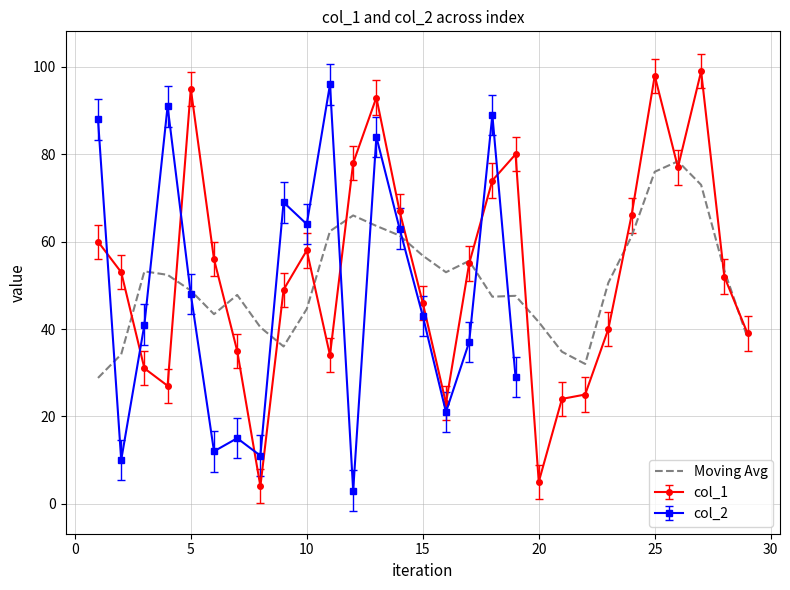

The col_1 series shows 58.0 at 10. True or false?

True